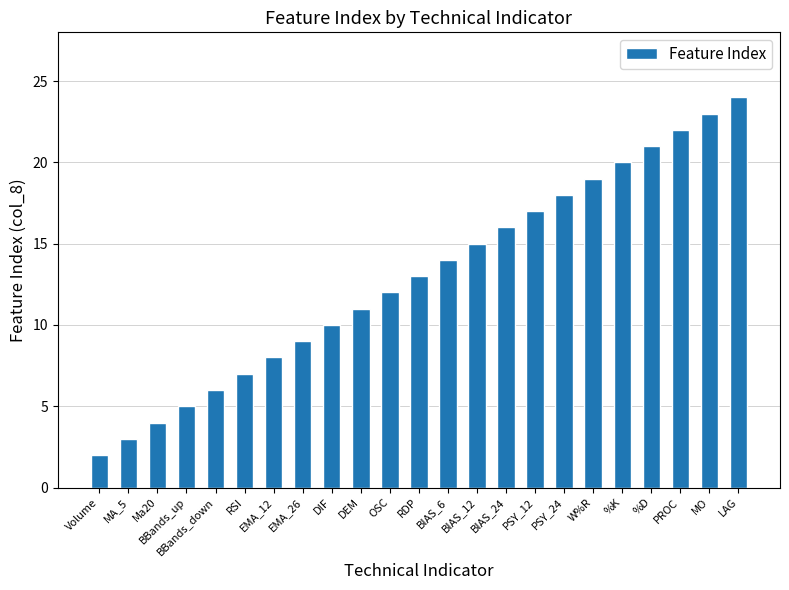

What is the minimum value shown in the chart?

2